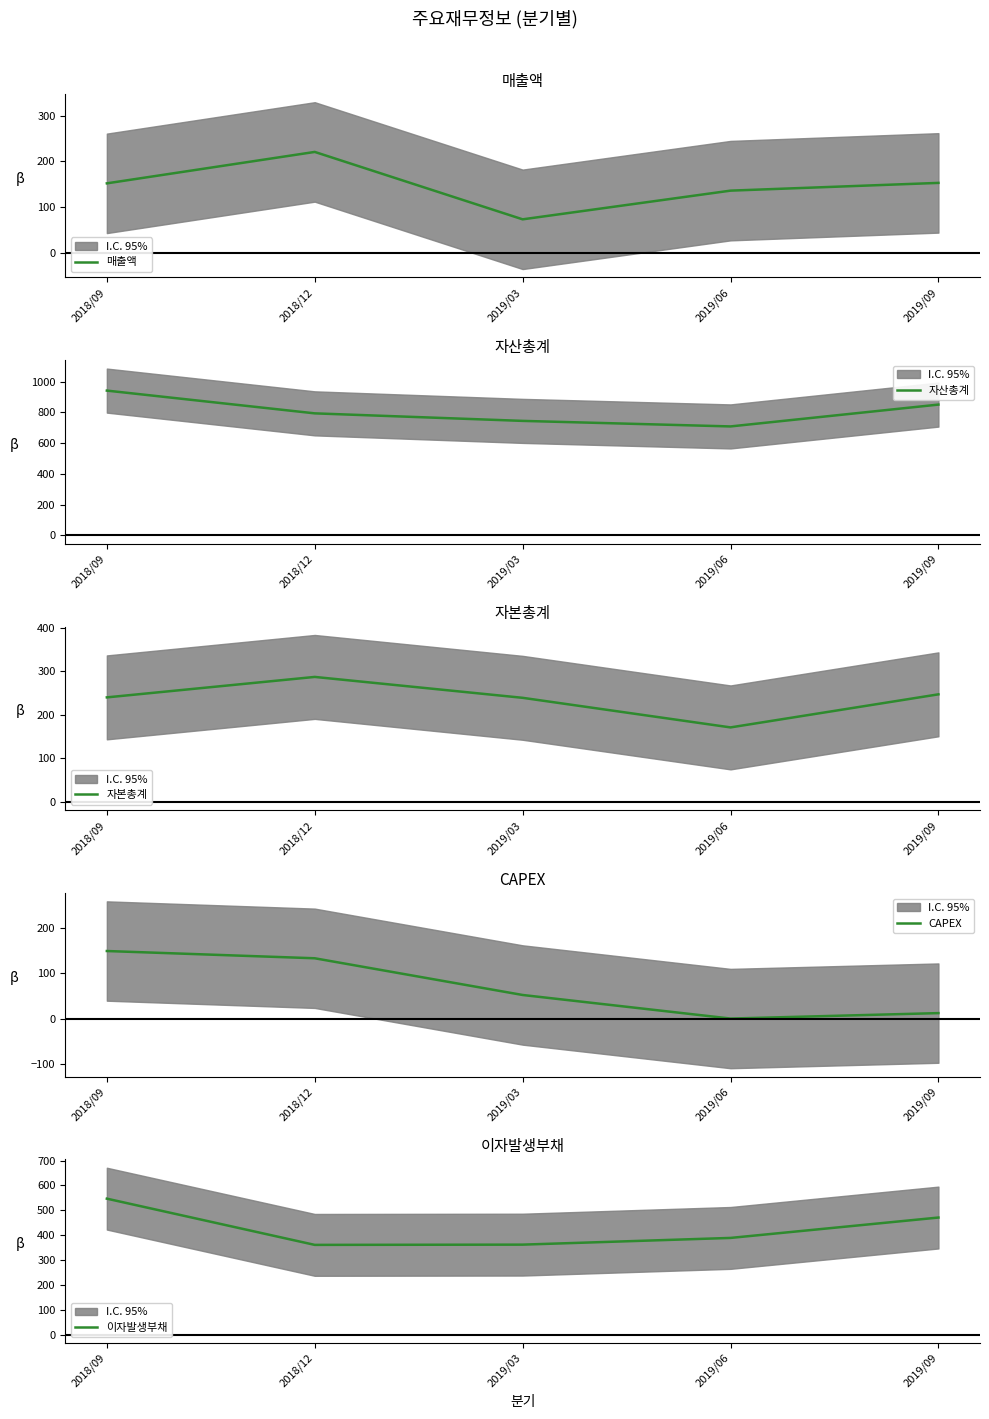

Rank the series at 2018/12 from highest to lowest value.

자산총계, 이자발생부채, 자본총계, 매출액, CAPEX